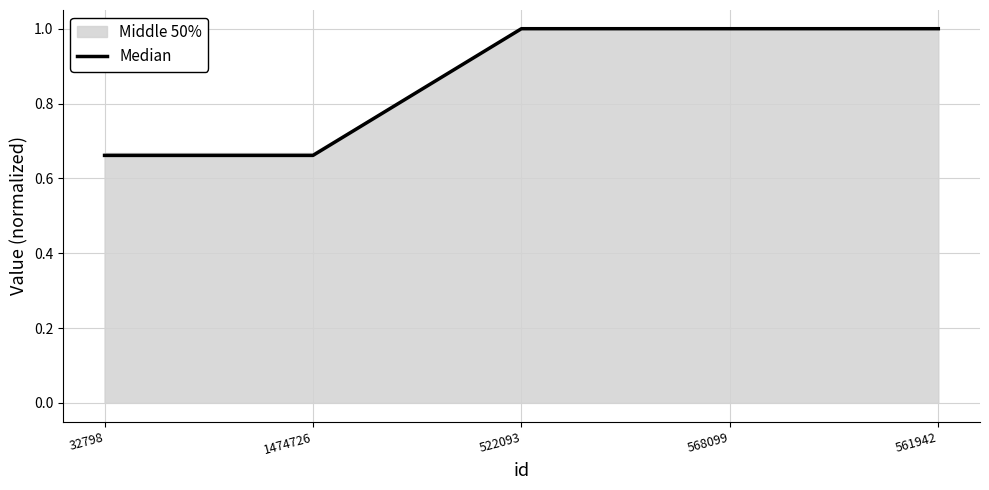

True or false: there are more than 2 points higher than both neighbors.

False